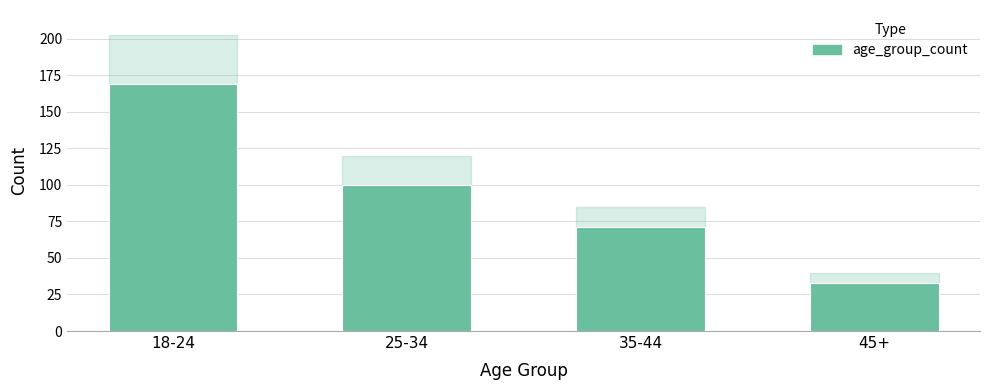

The chart shows a value of 14 at 45+. True or false?

False